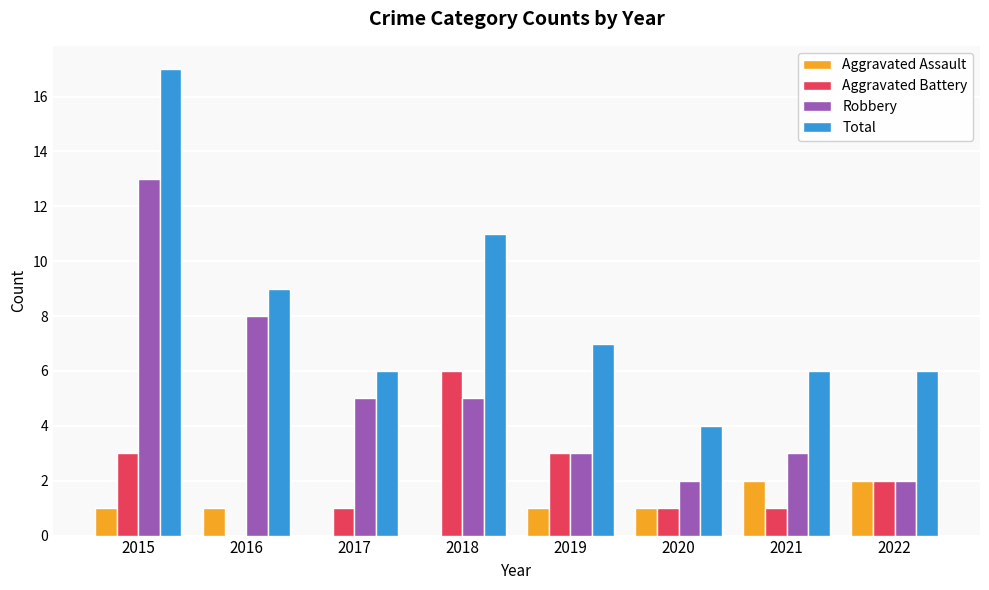

At which category is the sum across all series the highest?

2015